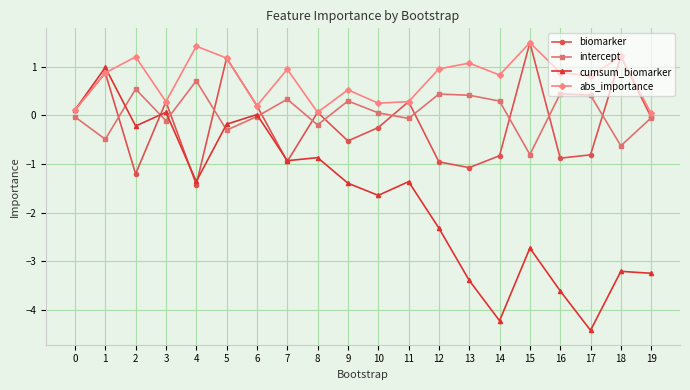

Is the value of intercept at 17 greater than the value of cumsum_biomarker at 12?

Yes